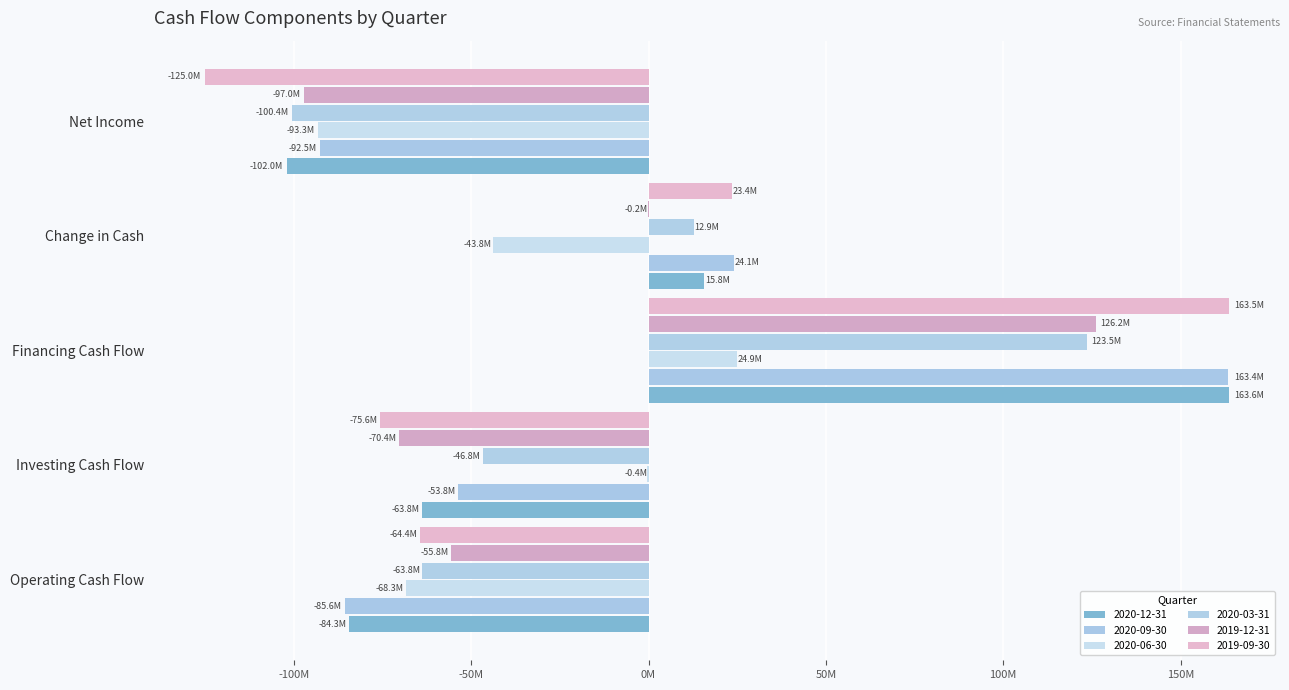

What is the spread (max minus min) of values at Investing Cash Flow?

75254000